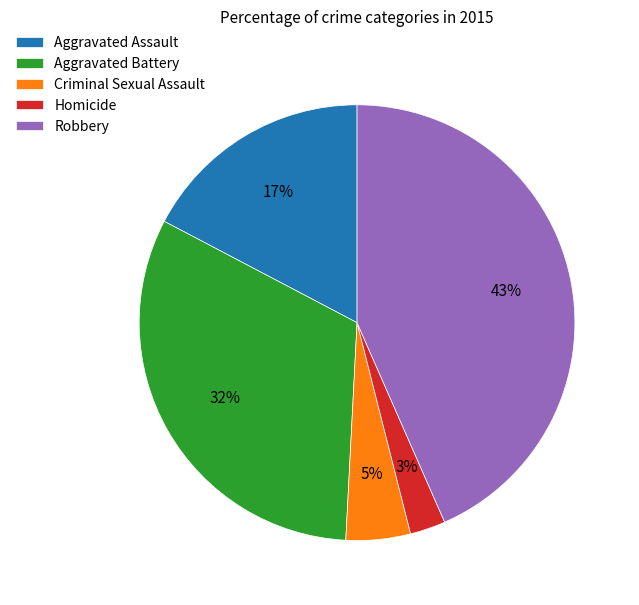

Do Criminal Sexual Assault and Homicide together represent more than half of the pie?

No